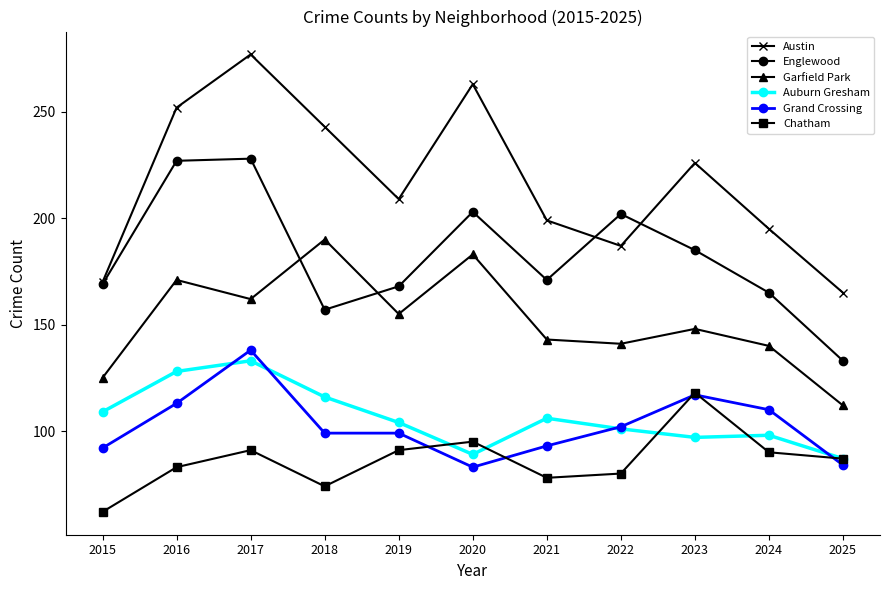

At how many categories does at least one series exceed 92?

11